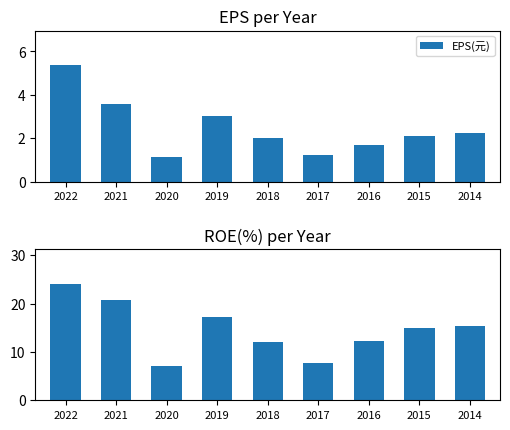

What is the value of the ROE(%) bar at the 5th from the left?

12.1